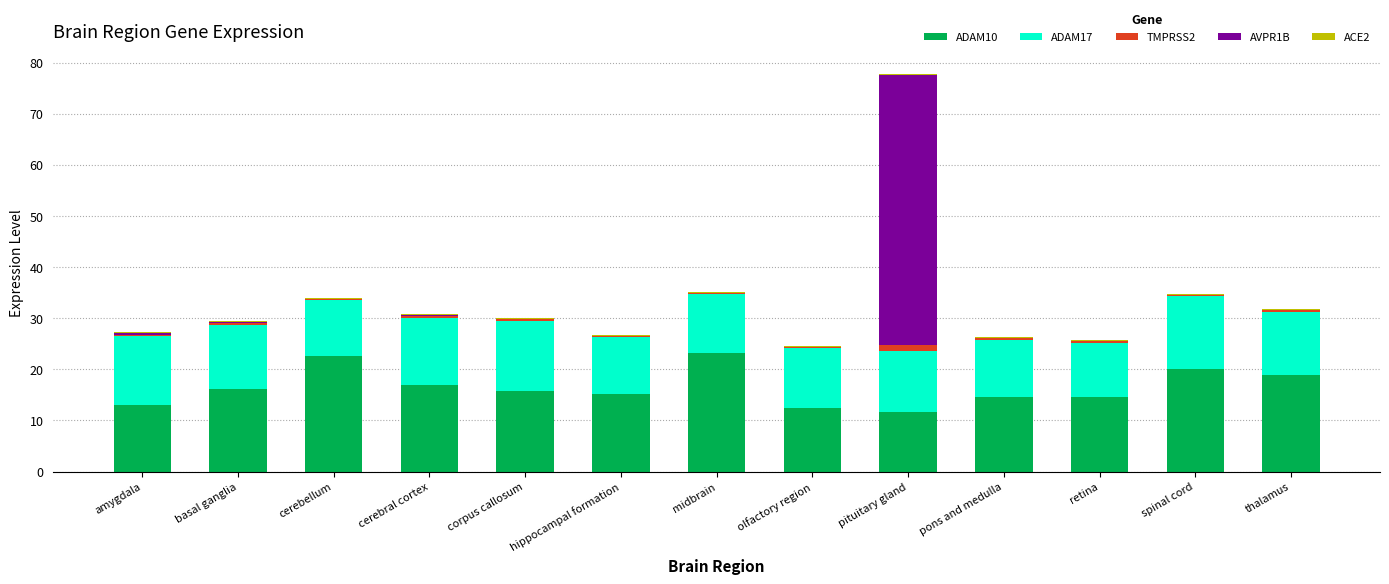

What is the total value across all series at pons and medulla?

26.4